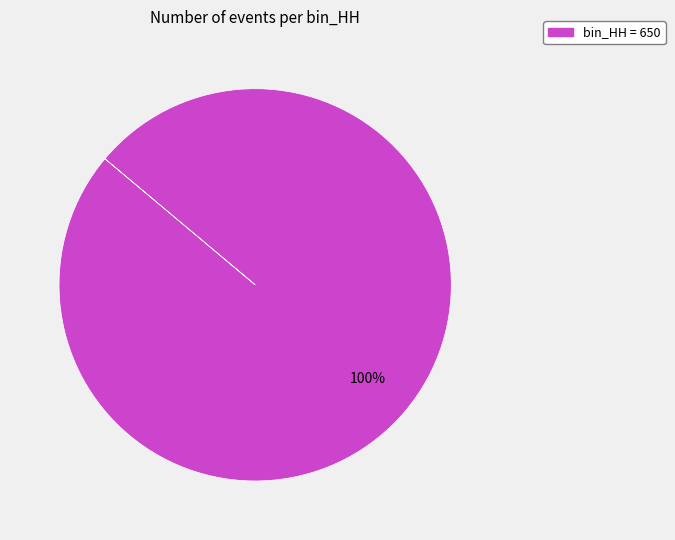

Is there a majority slice in this chart?

Yes